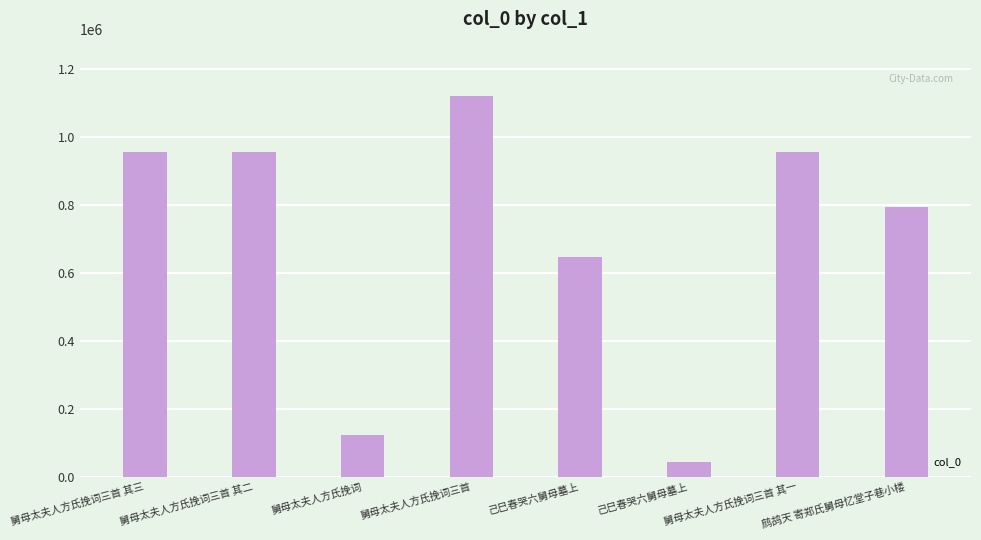

What is the change in value from 舅母太夫人方氏挽词 to 鹧鸪天 寄郑氏舅母忆堂子巷小楼?

+670935